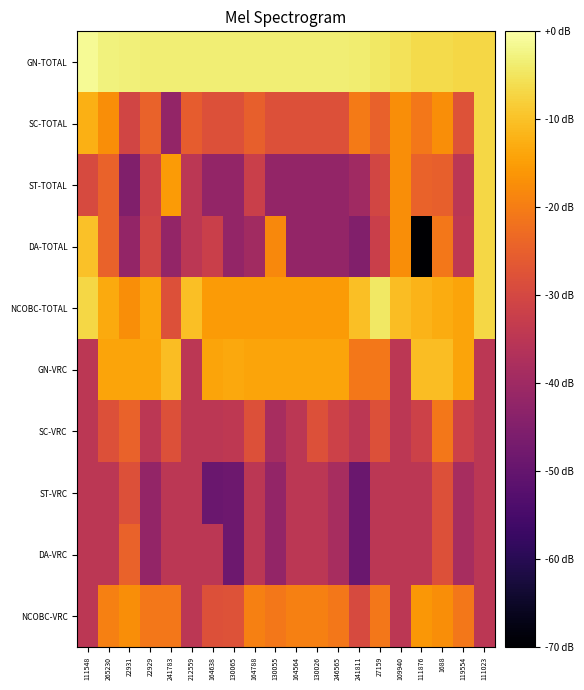

Reading left to right, list all the values displayed in this chart.

GN-TOTAL: 111548=-1.3	265230=-2.8	22931=-3.1	22929=-3.4	241783=-3.5	212559=-3.5	164638=-3.5	130065=-3.5	164788=-3.5	130055=-3.5	164564=-3.5	130026=-3.5	246565=-3.5	241811=-3.7	27159=-4.5	109940=-5.2	111876=-6.5	1688=-6.5	119554=-7.0	111023=-7.0
SC-TOTAL: 111548=-12.5	265230=-17.5	22931=-30.8	22929=-24.5	241783=-42.0	212559=-25.7	164638=-28.0	130065=-28.0	164788=-25.1	130055=-28.0	164564=-28.0	130026=-28.0	246565=-28.0	241811=-20.3	27159=-24.6	109940=-17.5	111876=-20.9	1688=-17.3	119554=-27.9	111023=-7.0
ST-TOTAL: 111548=-29.3	265230=-24.5	22931=-45.4	22929=-31.3	241783=-15.4	212559=-35.0	164638=-42.0	130065=-42.0	164788=-32.1	130055=-42.0	164564=-42.0	130026=-42.0	246565=-42.0	241811=-39.8	27159=-30.5	109940=-17.5	111876=-24.4	1688=-25.1	119554=-34.9	111023=-7.0
DA-TOTAL: 111548=-9.9	265230=-24.5	22931=-42.0	22929=-30.8	241783=-42.0	212559=-35.0	164638=-32.2	130065=-41.9	164788=-39.6	130055=-18.2	164564=-42.0	130026=-42.0	246565=-42.0	241811=-45.1	27159=-32.2	109940=-17.5	111876=-70.0	1688=-21.0	119554=-34.4	111023=-7.0
NCOBC-TOTAL: 111548=-7.0	265230=-13.3	22931=-17.5	22929=-13.9	241783=-28.0	212559=-10.1	164638=-15.4	130065=-15.4	164788=-15.4	130055=-15.4	164564=-15.4	130026=-15.4	246565=-15.4	241811=-10.3	27159=-4.5	109940=-10.5	111876=-11.9	1688=-13.0	119554=-14.0	111023=-7.0
GN-VRC: 111548=-35.0	265230=-14.0	22931=-14.0	22929=-14.0	241783=-10.5	212559=-35.0	164638=-14.0	130065=-13.6	164788=-14.0	130055=-14.0	164564=-14.0	130026=-14.0	246565=-14.0	241811=-21.0	27159=-21.0	109940=-35.0	111876=-10.5	1688=-10.5	119554=-14.0	111023=-35.0
SC-VRC: 111548=-35.0	265230=-28.0	22931=-24.5	22929=-35.0	241783=-28.0	212559=-35.0	164638=-35.0	130065=-34.3	164788=-28.0	130055=-38.5	164564=-35.0	130026=-28.0	246565=-31.5	241811=-35.0	27159=-28.0	109940=-35.0	111876=-31.5	1688=-21.0	119554=-31.5	111023=-35.0
ST-VRC: 111548=-35.0	265230=-35.0	22931=-28.0	22929=-42.0	241783=-35.0	212559=-35.0	164638=-49.0	130065=-48.6	164788=-35.0	130055=-42.0	164564=-35.0	130026=-35.0	246565=-38.5	241811=-49.0	27159=-35.0	109940=-35.0	111876=-35.0	1688=-28.0	119554=-38.5	111023=-35.0
DA-VRC: 111548=-35.0	265230=-35.0	22931=-24.5	22929=-42.0	241783=-35.0	212559=-35.0	164638=-35.0	130065=-48.6	164788=-35.0	130055=-42.0	164564=-35.0	130026=-35.0	246565=-38.5	241811=-49.0	27159=-35.0	109940=-35.0	111876=-35.0	1688=-28.0	119554=-38.5	111023=-35.0
NCOBC-VRC: 111548=-35.0	265230=-19.6	22931=-17.5	22929=-21.0	241783=-21.0	212559=-35.0	164638=-28.0	130065=-27.7	164788=-19.6	130055=-21.0	164564=-19.6	130026=-19.6	246565=-21.0	241811=-29.4	27159=-21.0	109940=-35.0	111876=-16.1	1688=-17.5	119554=-21.0	111023=-35.0